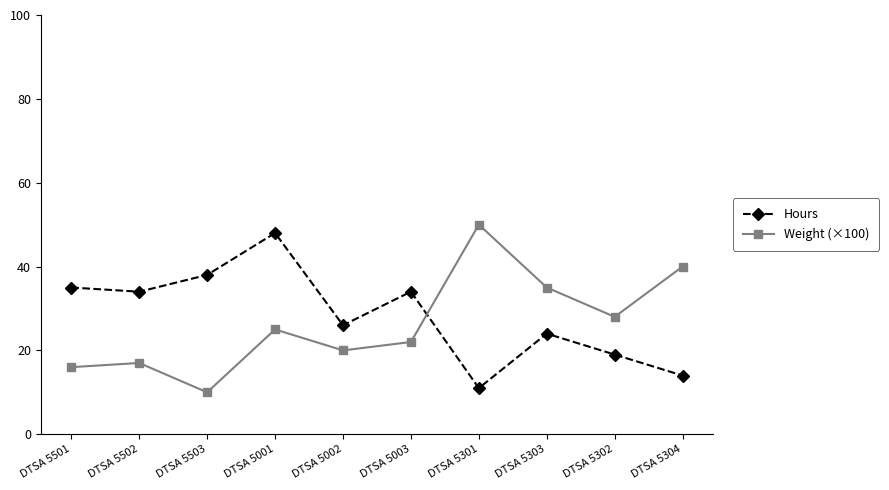

The value of Hours at DTSA 5503 is 9.3. True or false?

False